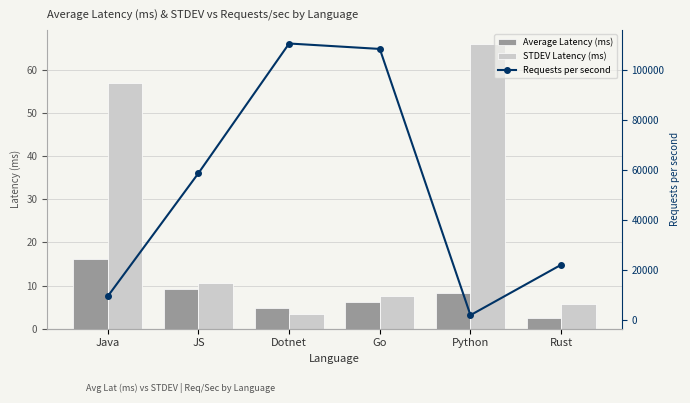

How many groups of bars are there?

6